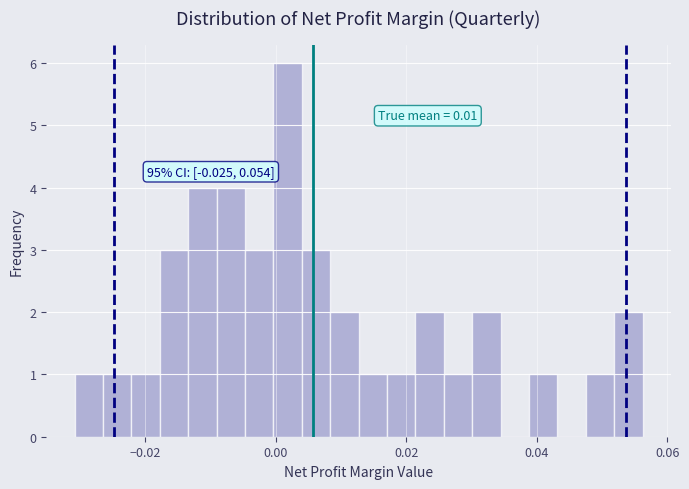

Read against the x-axis, roughly where is the centre of the tallest bar?

0.002